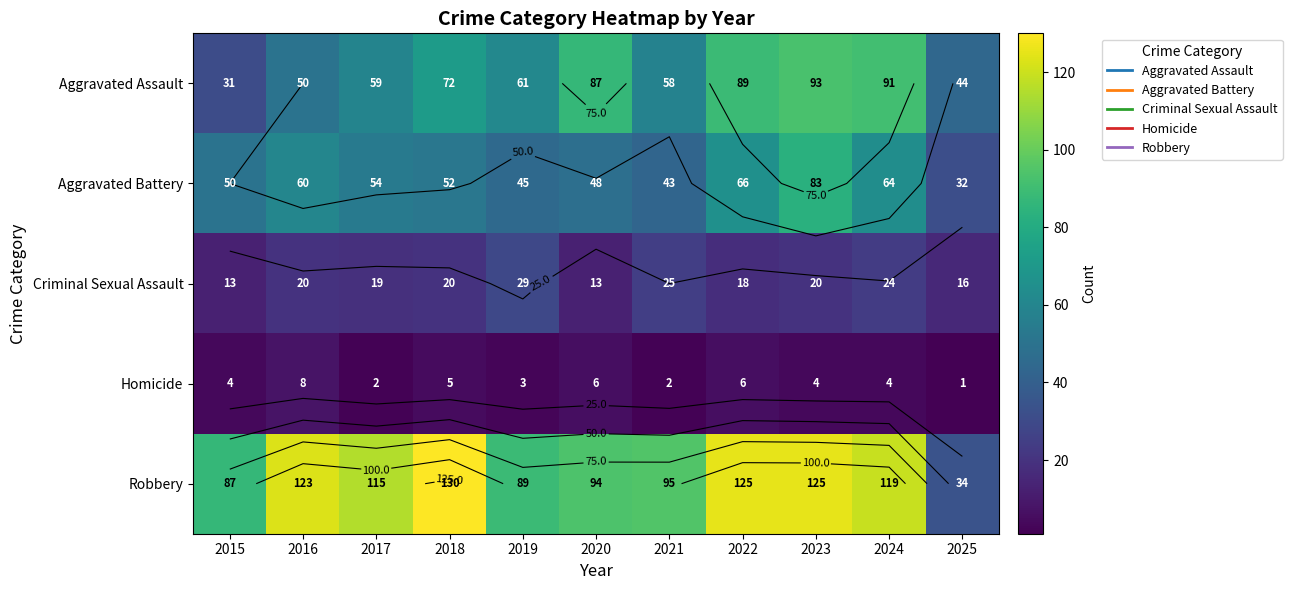

At which category does the chart reach its minimum across all series?

2025